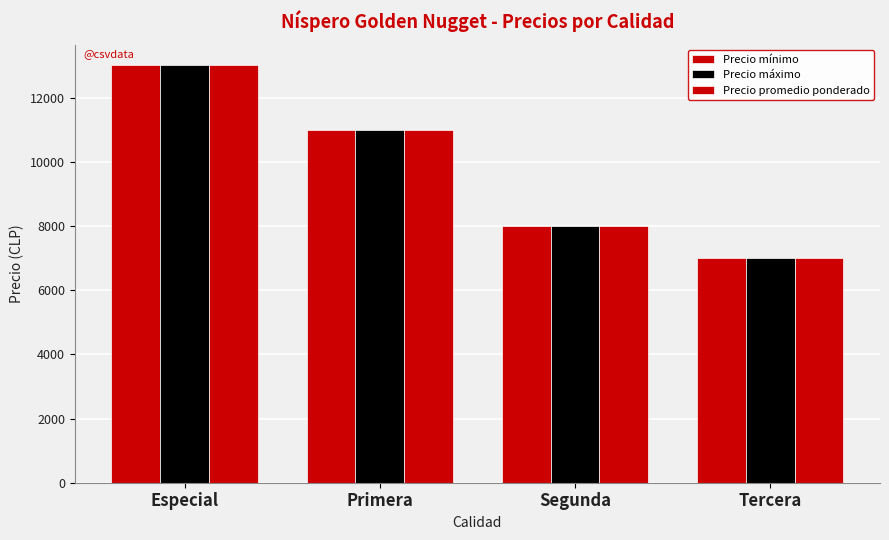

How many bars are there in total?

12